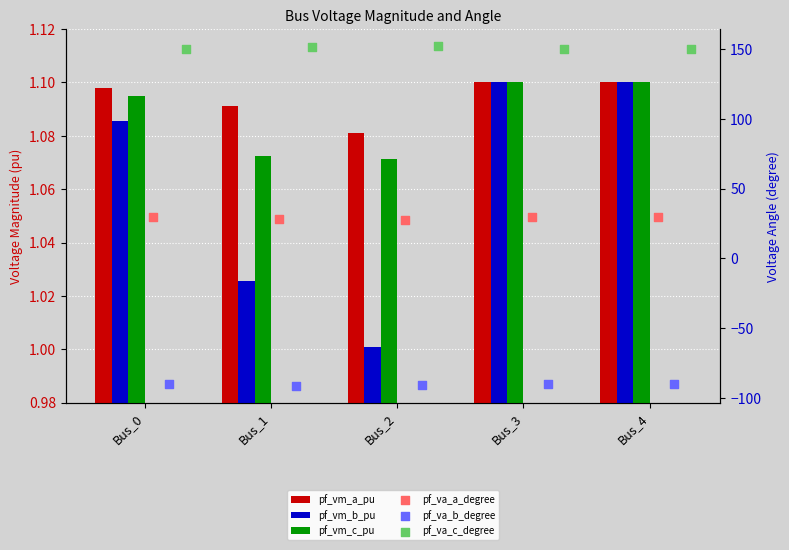

Which series has the widest spread of Y values?

pf_va_a_degree